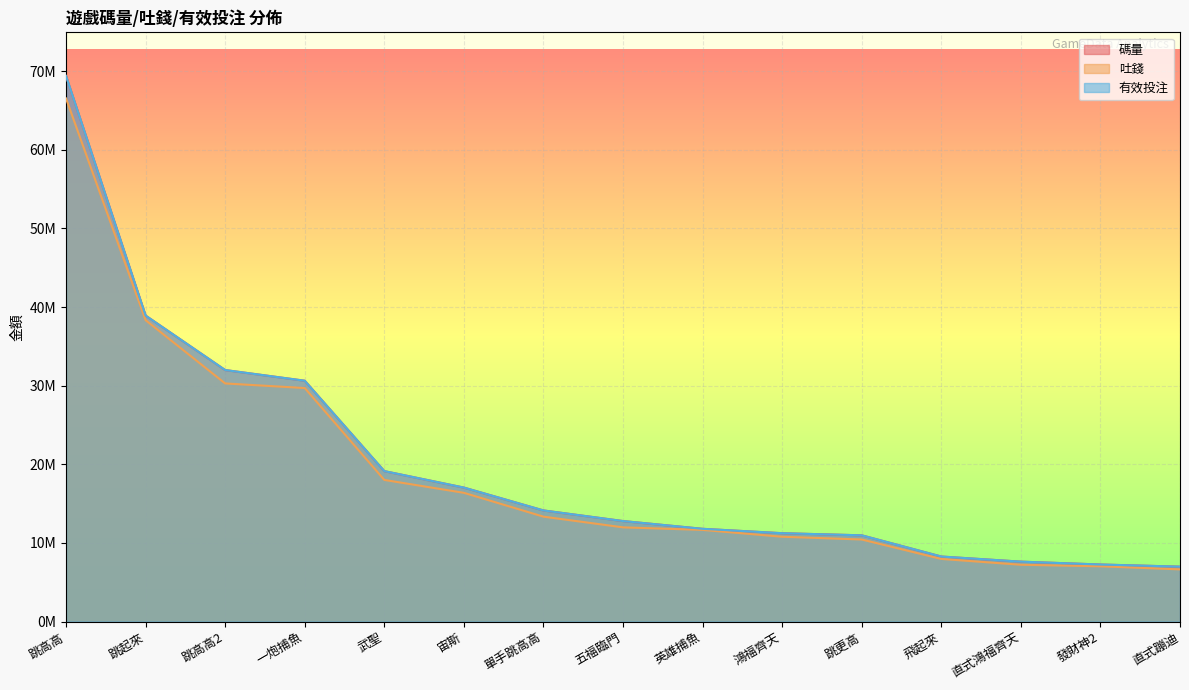

What is the difference between the maximum and minimum values in the 有效投注 series?

62418218.0